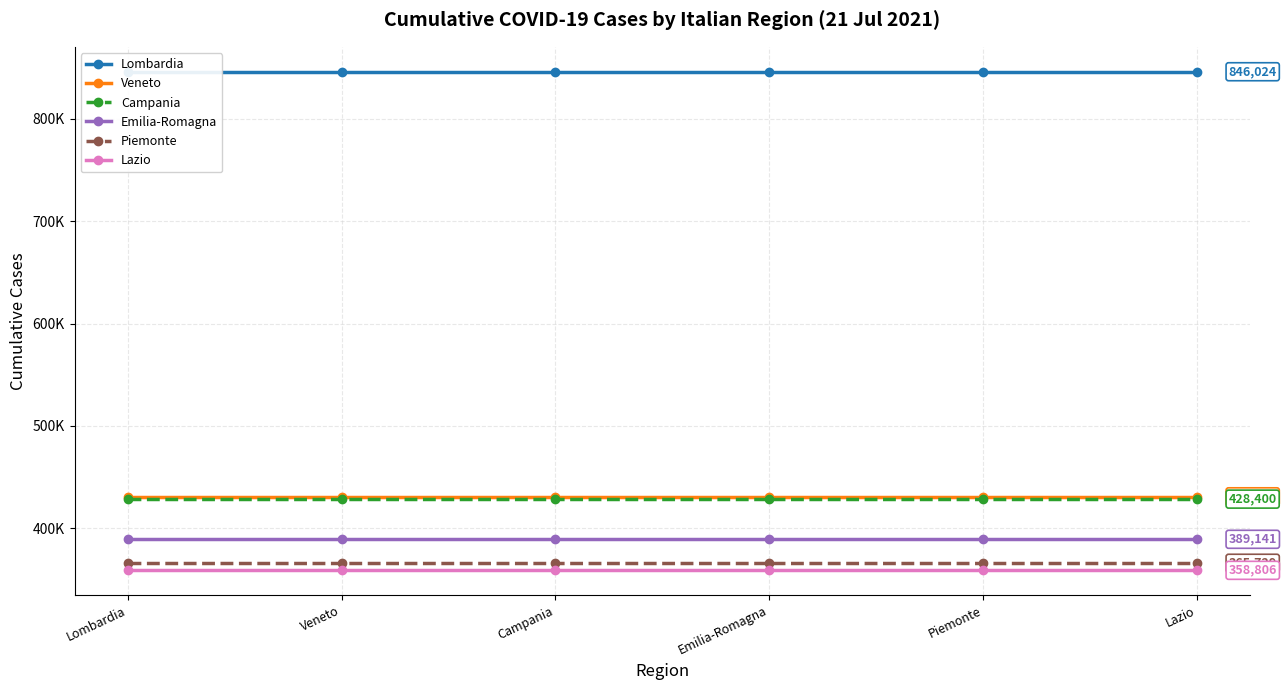

True or false: Emilia-Romagna and Veneto cross at least once.

False